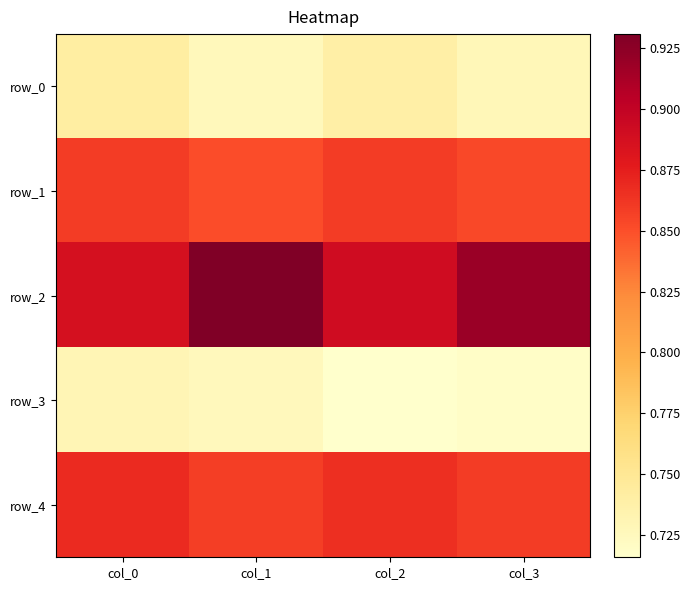

Is the value of row_4 at col_2 greater than the value of row_1 at col_1?

Yes